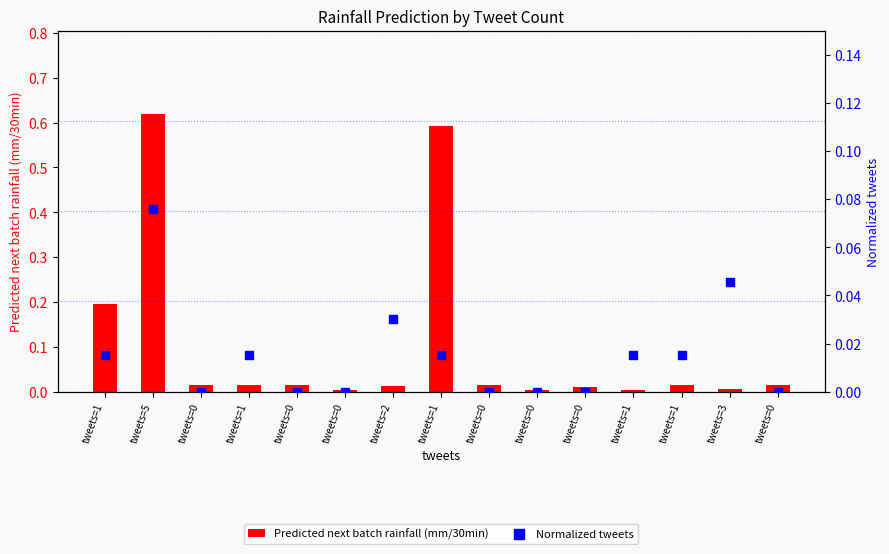

At how many categories does at least one series exceed 0?

15